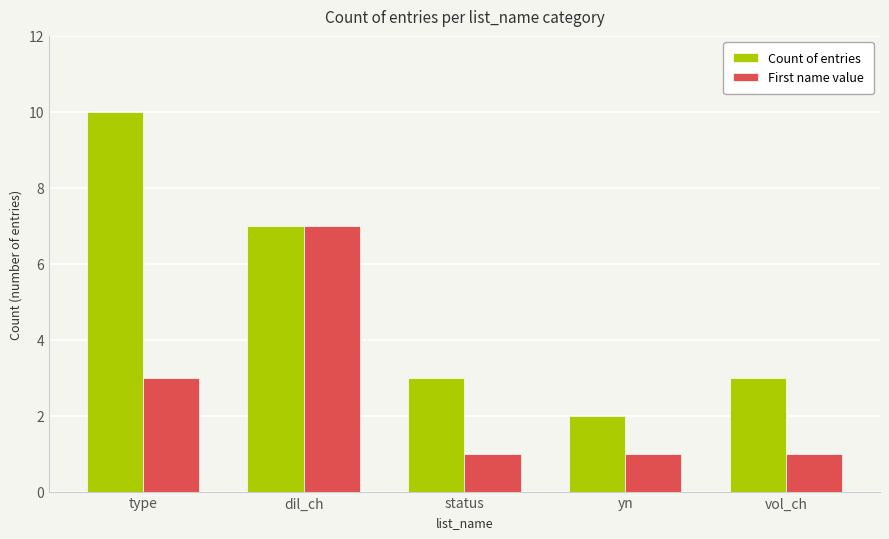

What is the label of the 5th bar from the left?

vol_ch